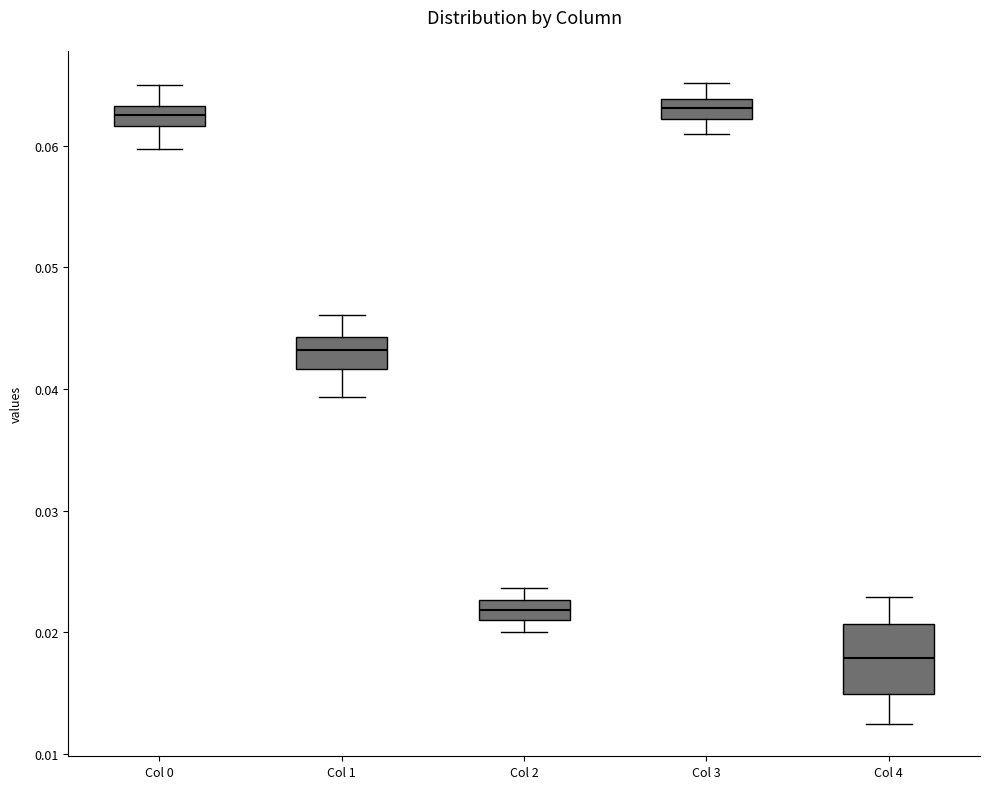

Comparing the boxes themselves (not the whiskers), which one is the tallest?

Col 4